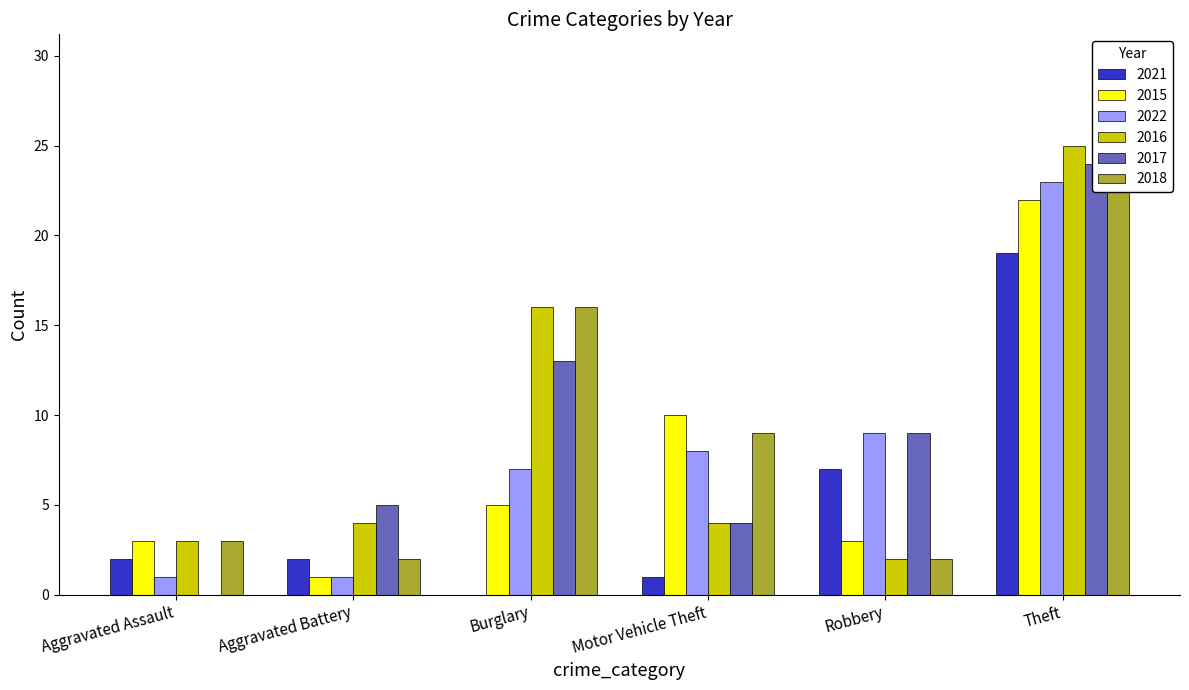

Which series has the largest total across all categories?

2018